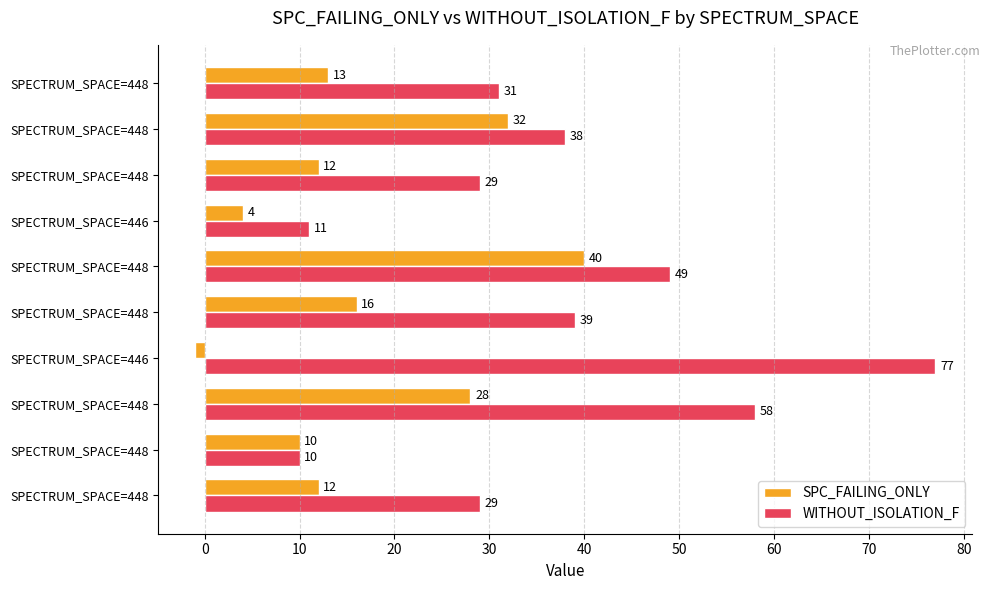

What are all the series names shown in the legend?

SPC_FAILING_ONLY, WITHOUT_ISOLATION_F